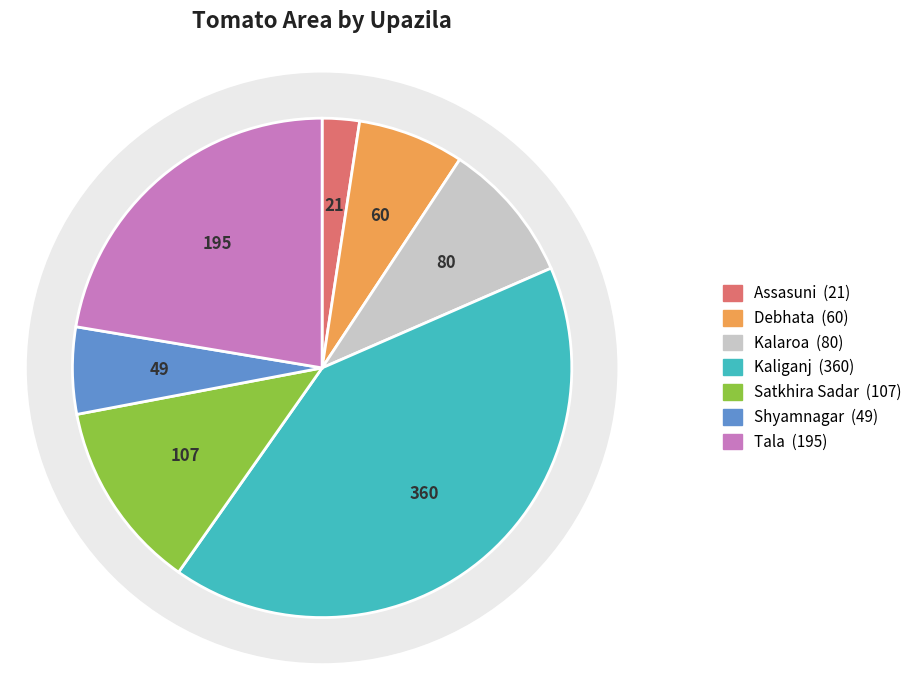

How many segments does this pie chart have?

7